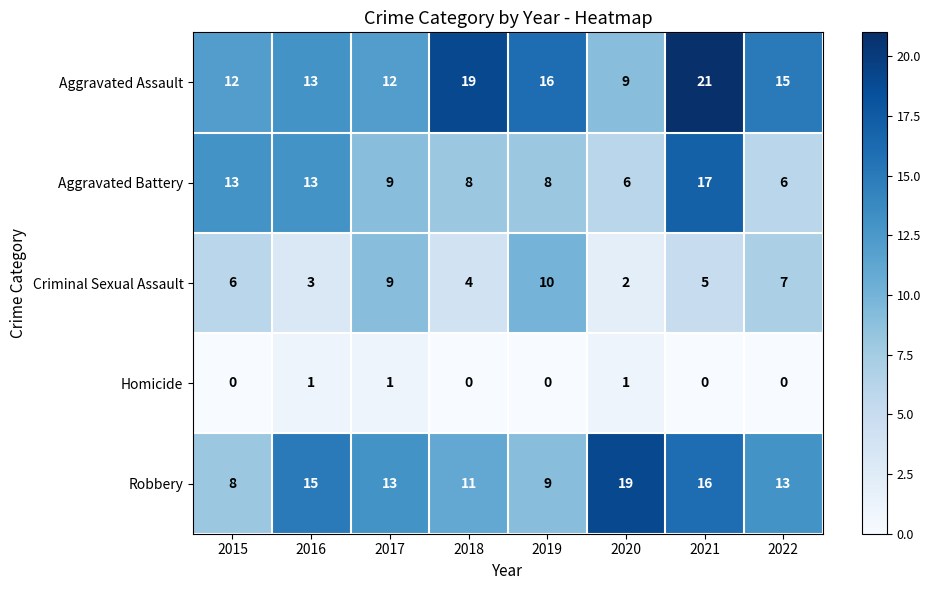

How many Criminal Sexual Assault values are between 4 and 9?

5